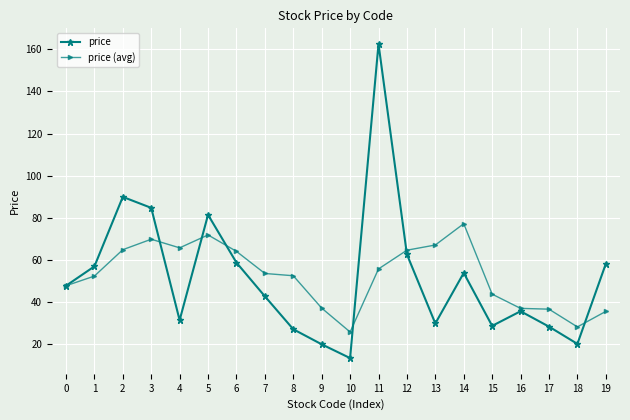

How many categories are shown in the chart?

20